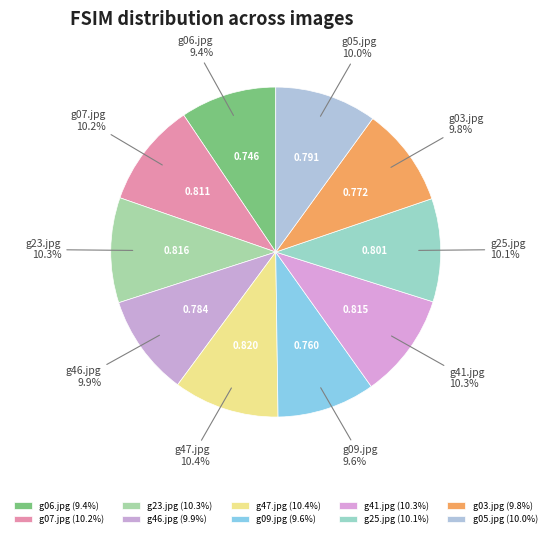

True or false: g41.jpg accounts for 15% of the total.

False